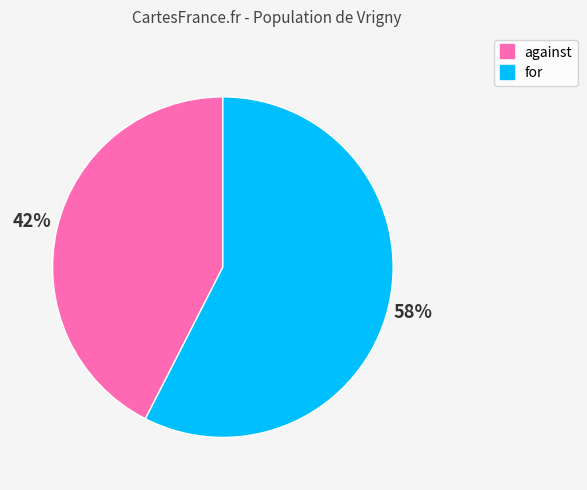

True or false: for accounts for 58% of the total.

True